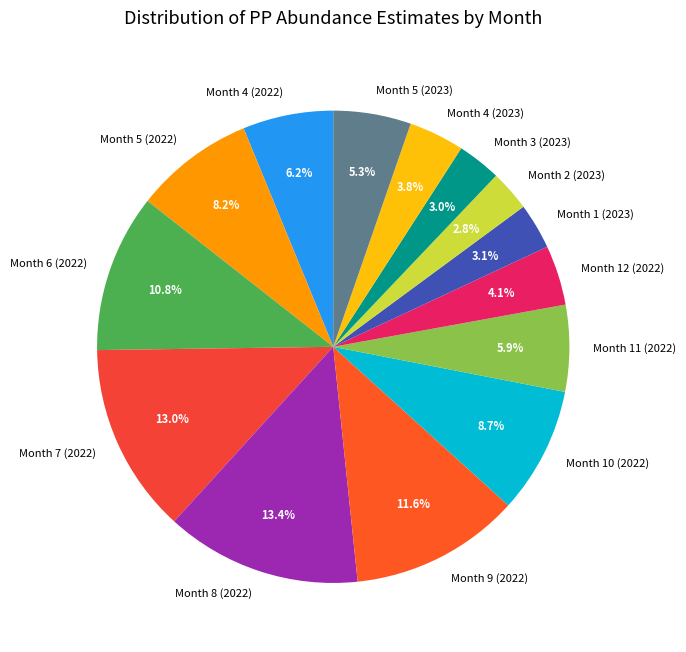

How many slices are in this pie chart?

14